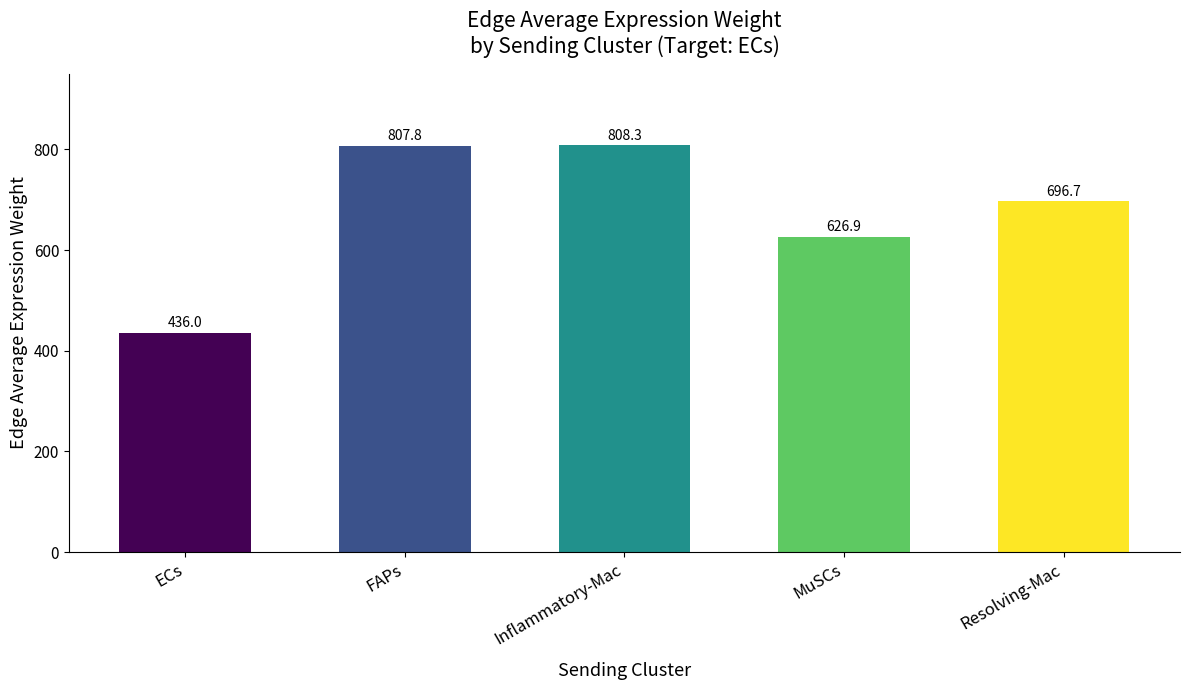

Rank the categories by value from highest to lowest.

Inflammatory-Mac, FAPs, Resolving-Mac, MuSCs, ECs